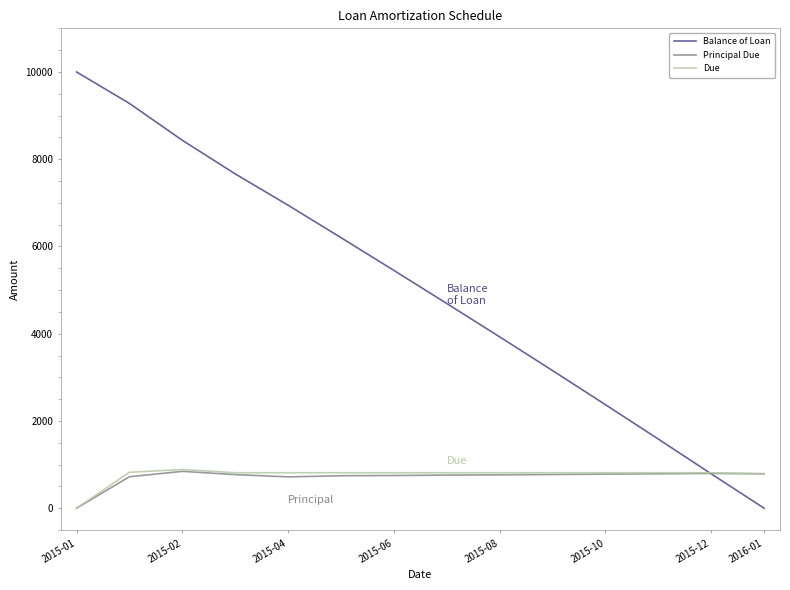

How many values in the Balance of Loan series are below 5451?

7